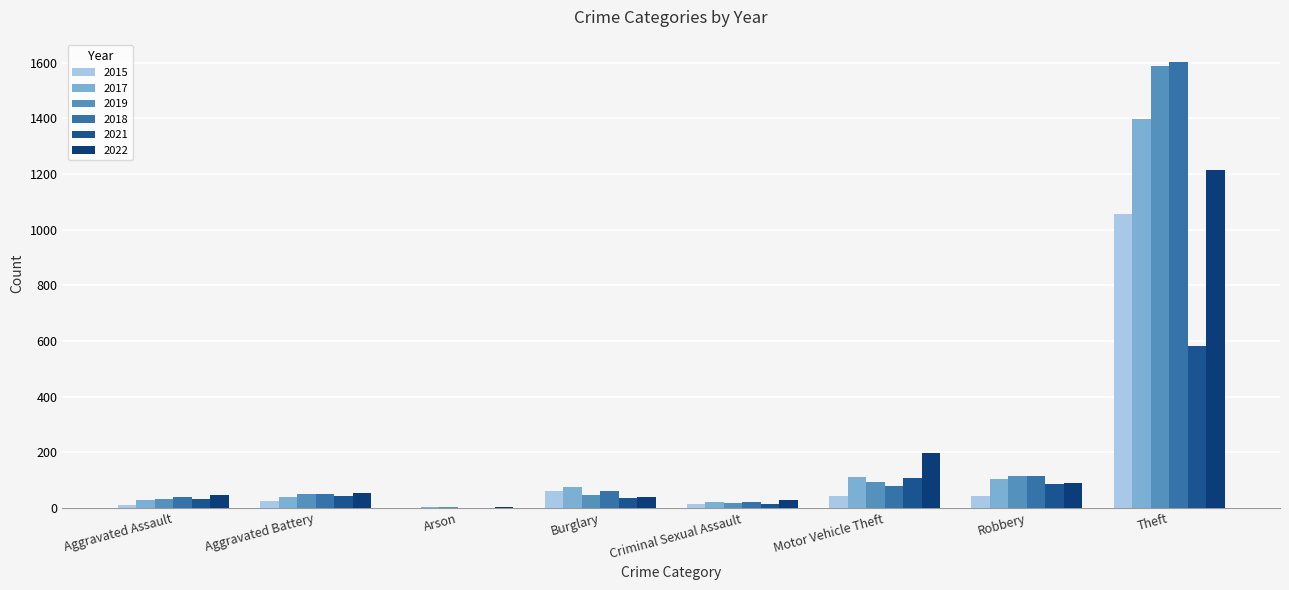

Are the bars grouped side by side (vs. stacked)?

Yes